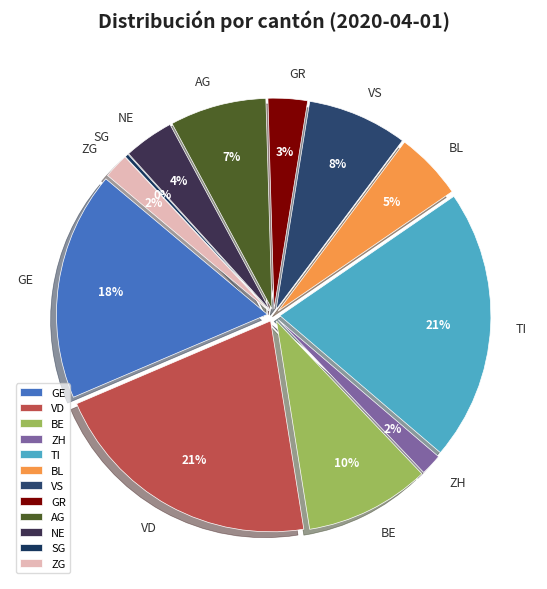

To the nearest percent, what portion does GR represent?

3%